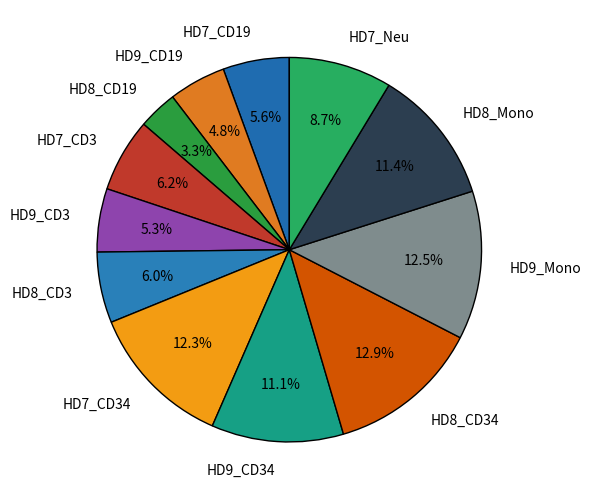

Which category has the smallest portion of the pie?

HD8_CD19